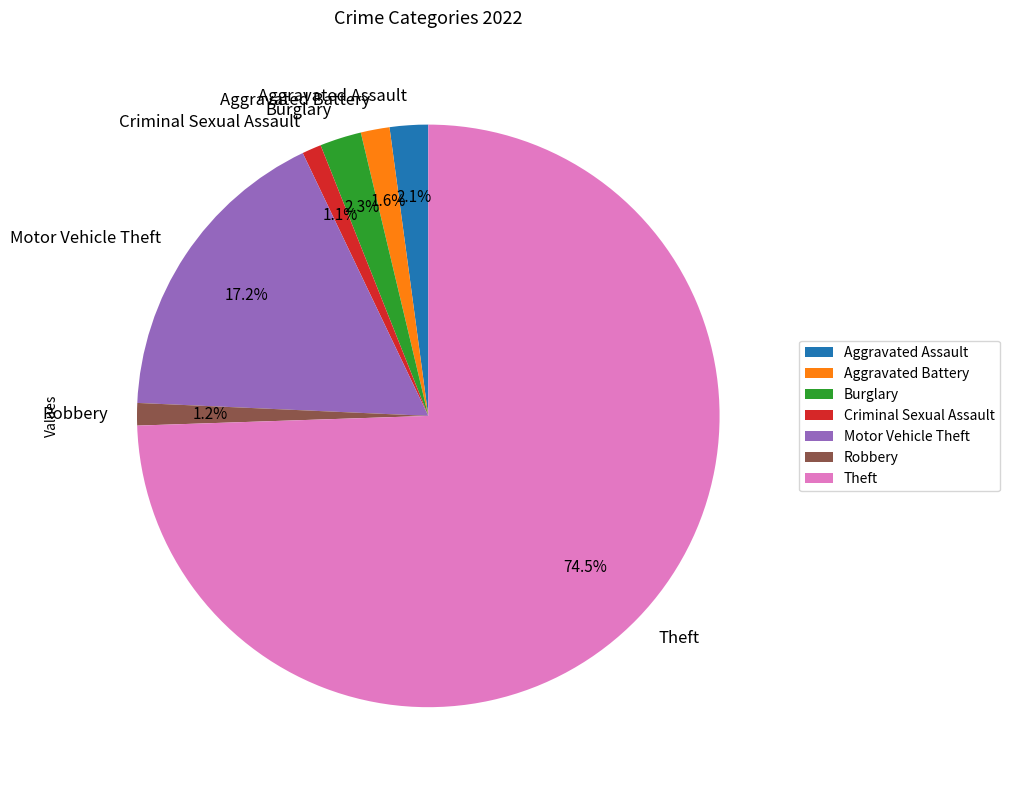

Is it true that Robbery is 12% of the pie?

False